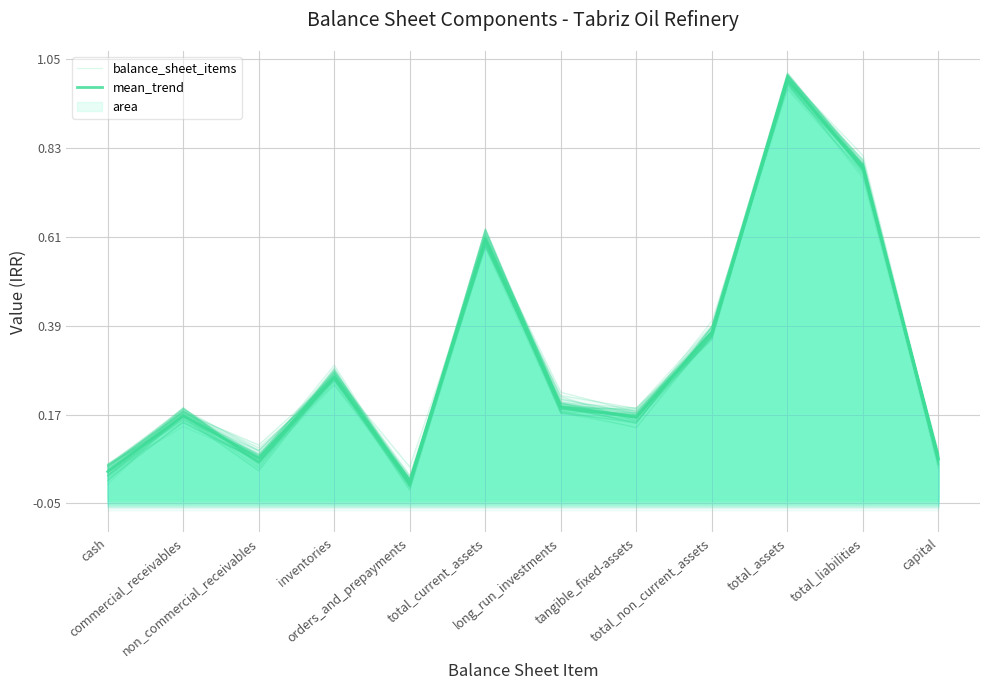

What is the label of the 11th point from the right?

commercial_receivables